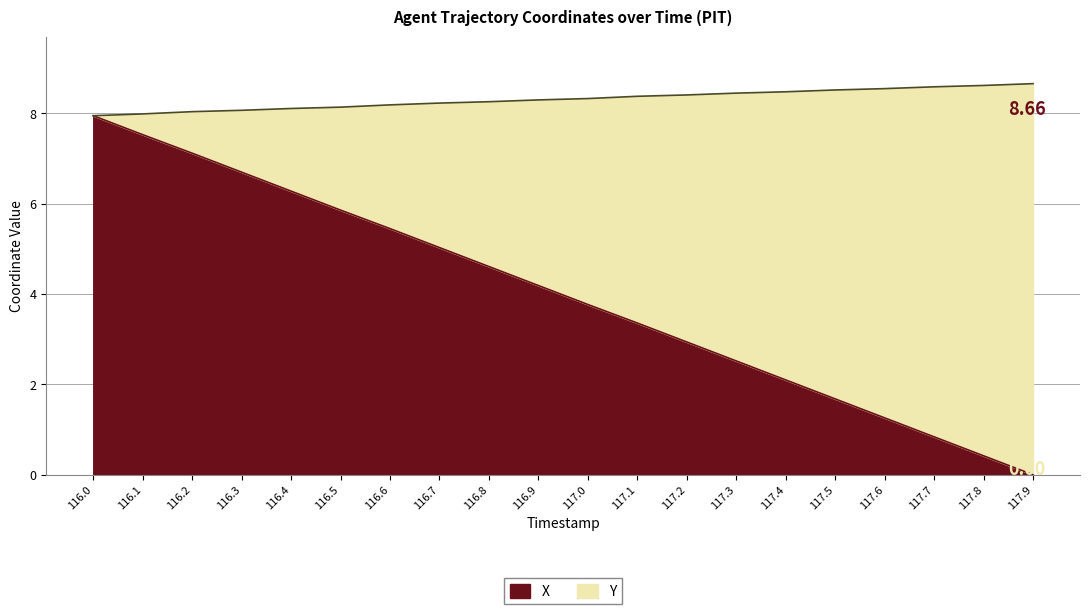

Is the value of X at 117.9 greater than the value of Y at 116.8?

No